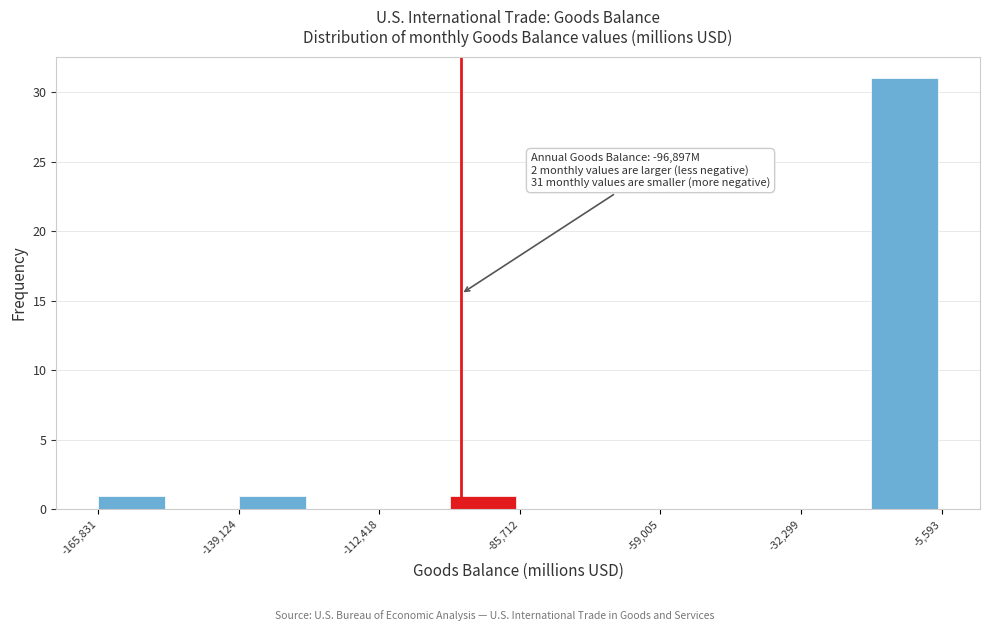

Read against the x-axis, roughly where is the centre of the tallest bar?

-15000